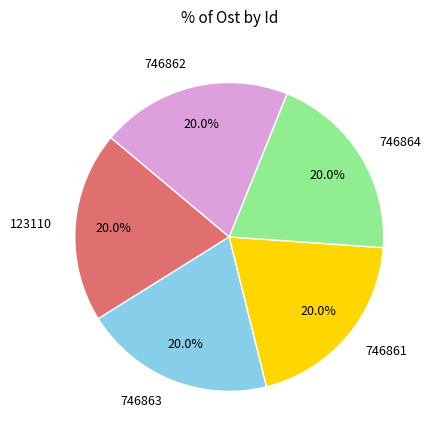

Does 746864 represent more than half of the total?

No